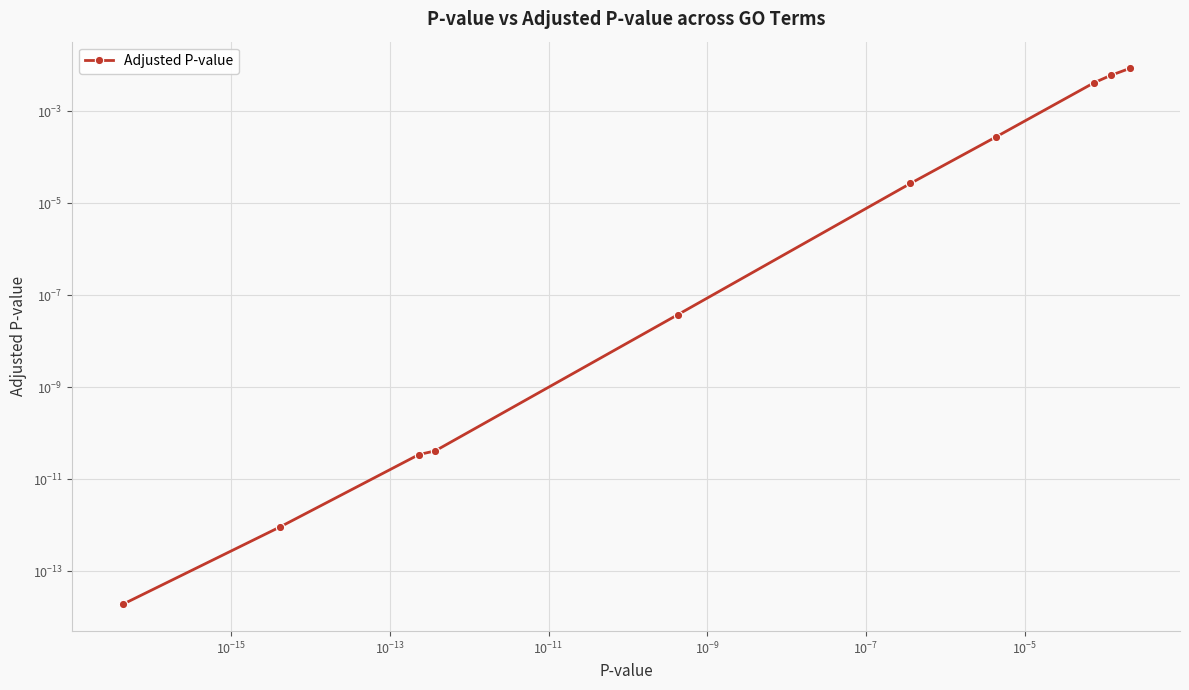

How many categories are shown in the chart?

10